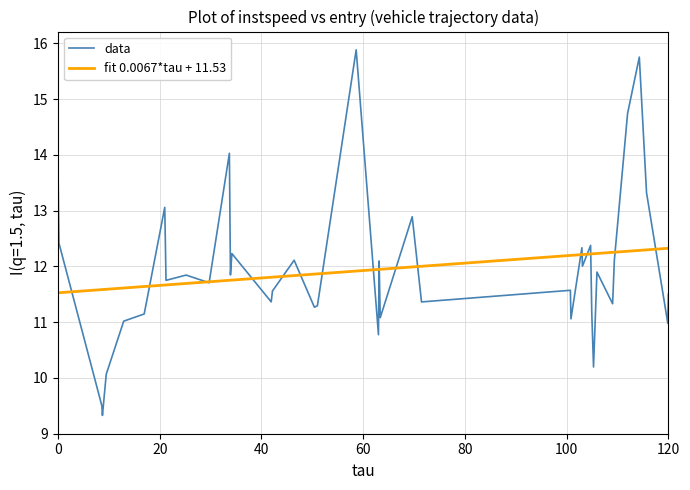

List the series in order of their peak value, lowest first.

fit 0.0067*tau + 11.53, data